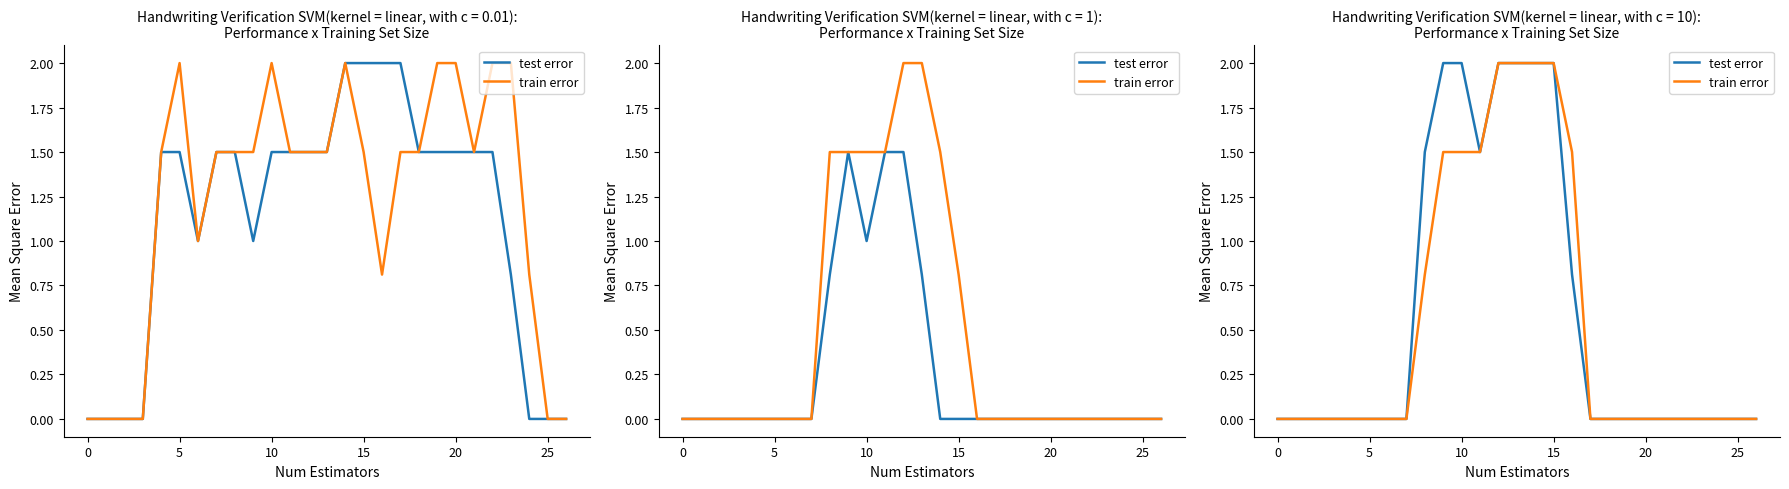

What are all the series names shown in the legend?

test error, train error